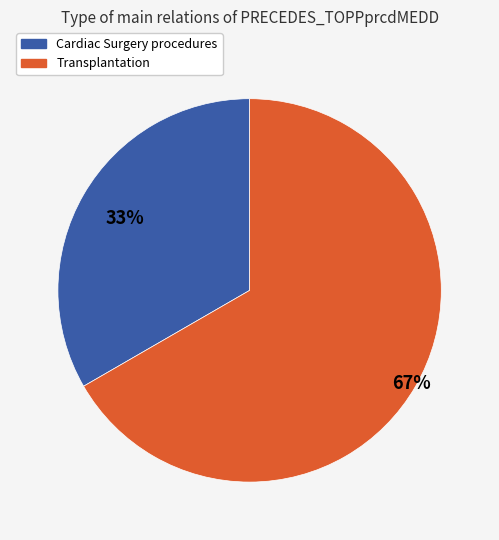

What percentage is the Cardiac Surgery procedures slice, to the nearest percent?

33%